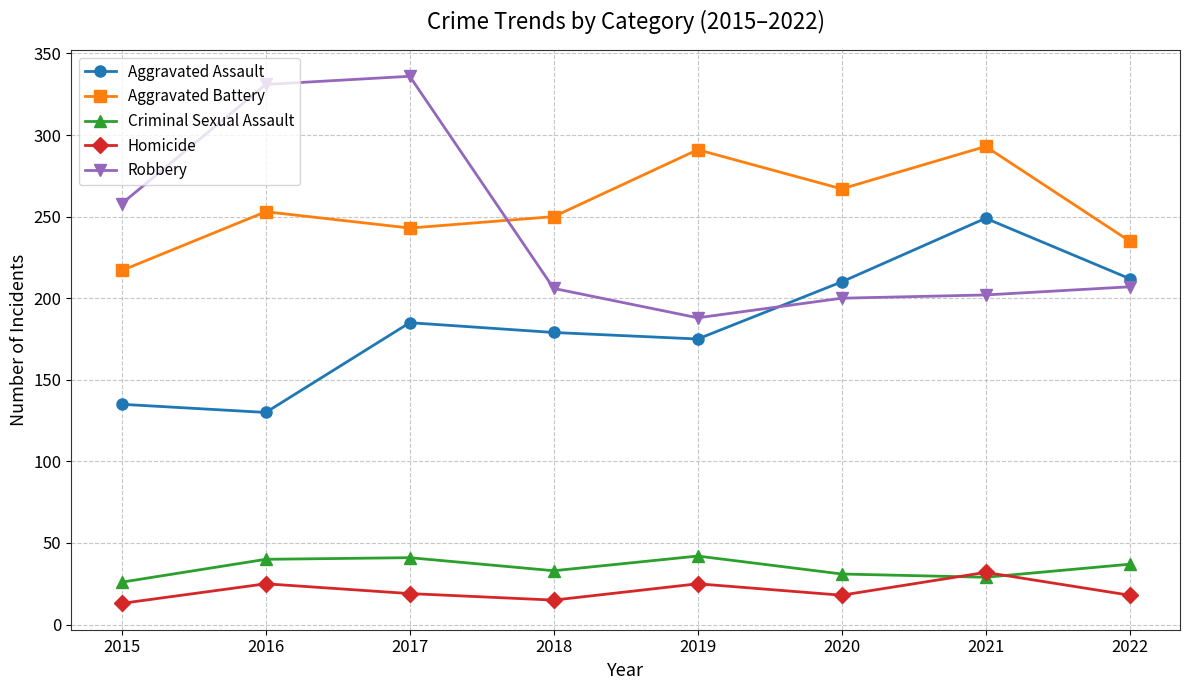

What is the difference between the highest and lowest values at 2022?

217